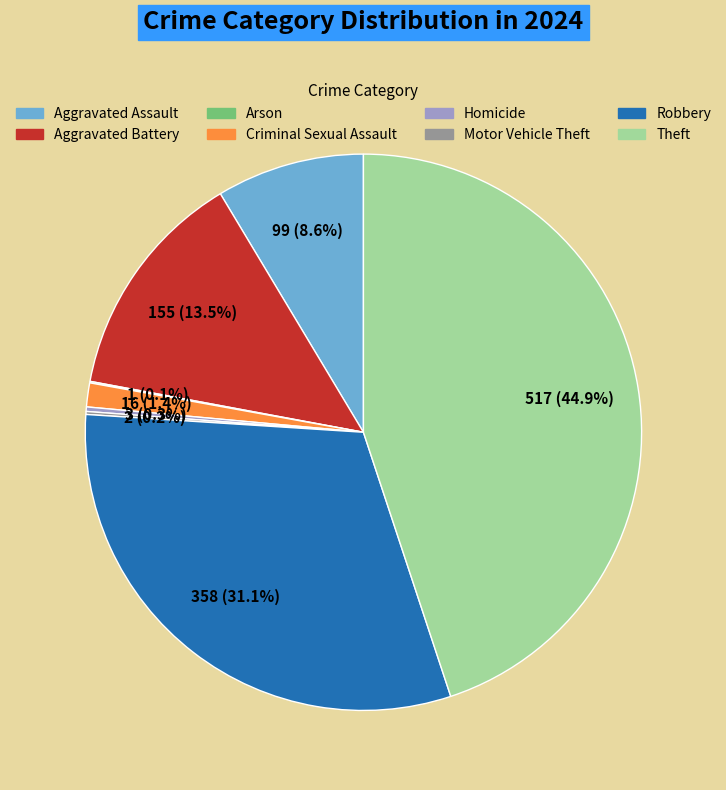

Which category has the biggest portion of the pie?

Theft